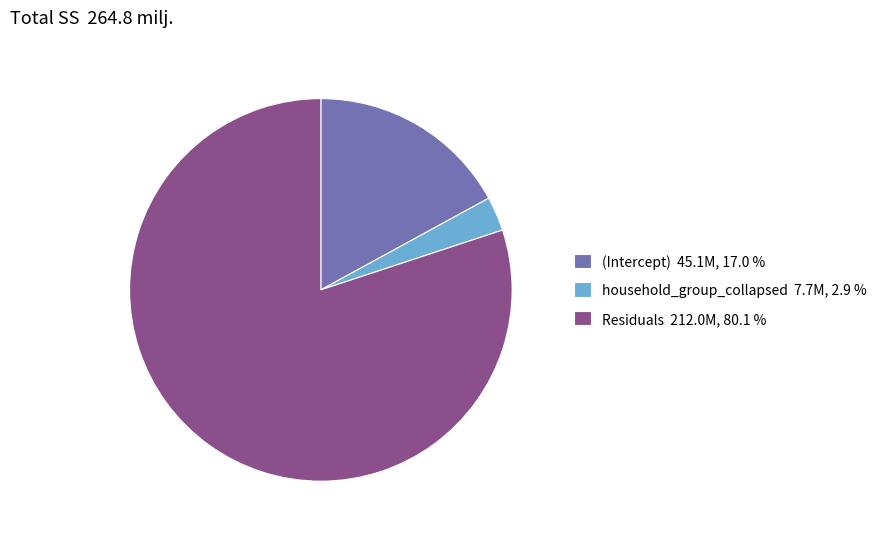

Count the number of slices in the pie.

3